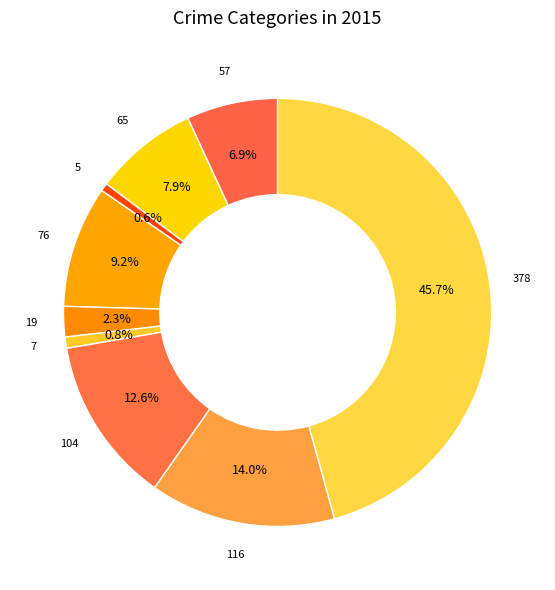

Count the number of slices in the pie.

9